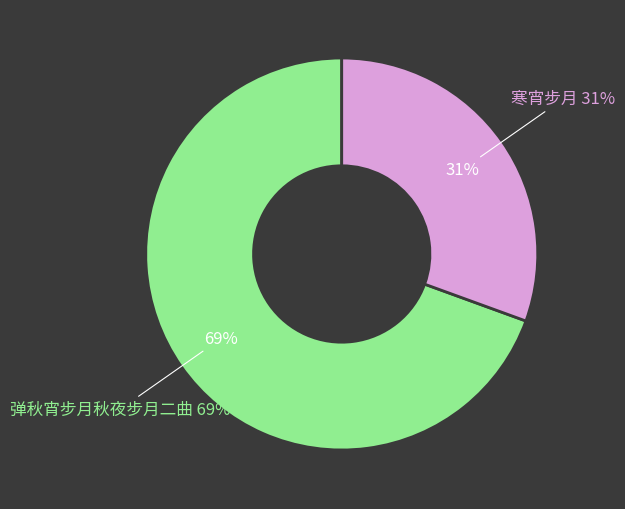

Does any single category account for the majority?

Yes